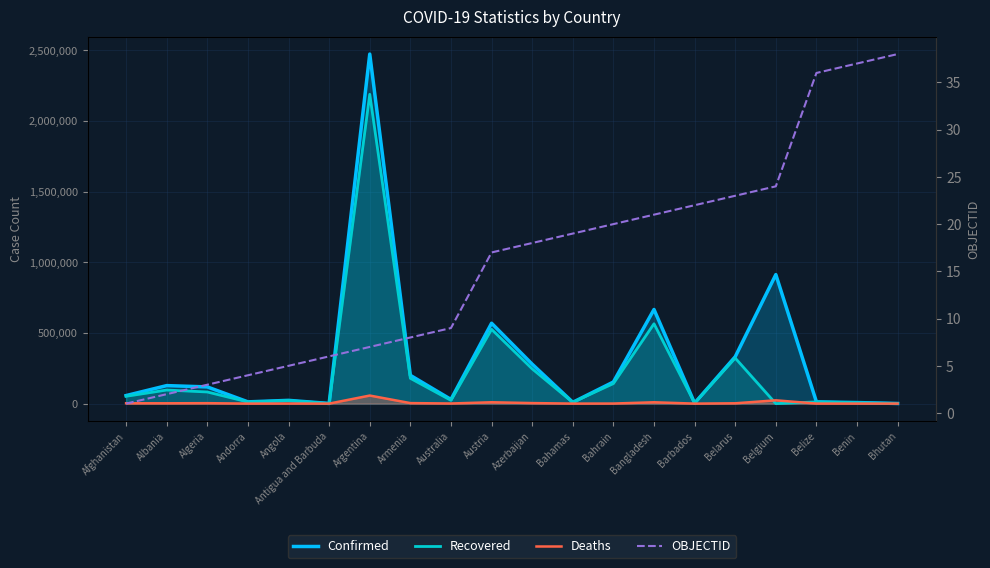

What is the average value of the Deaths series?

6006